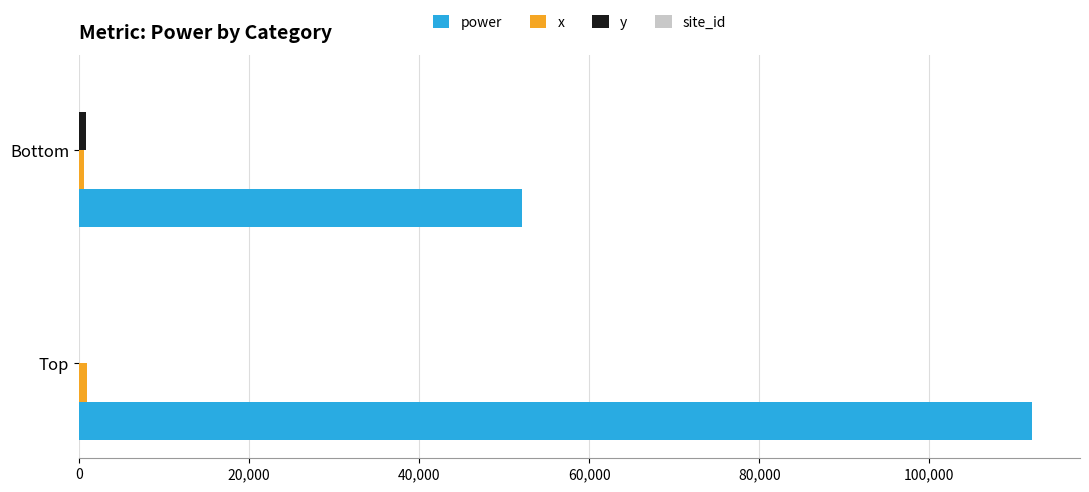

Which series changed the most between Top and Bottom?

power